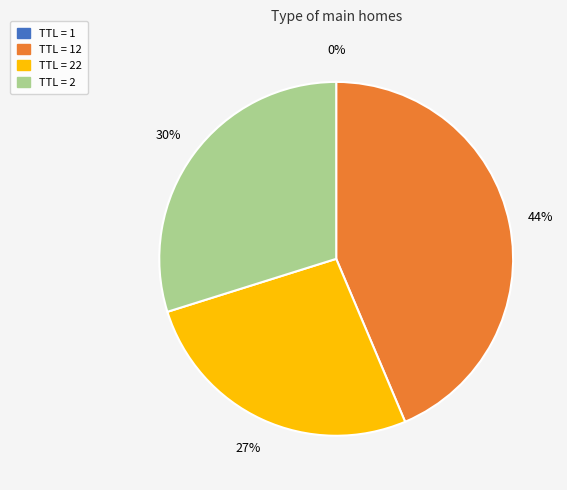

To the nearest percent, what is the difference between the largest and smallest slice percentages?

44%